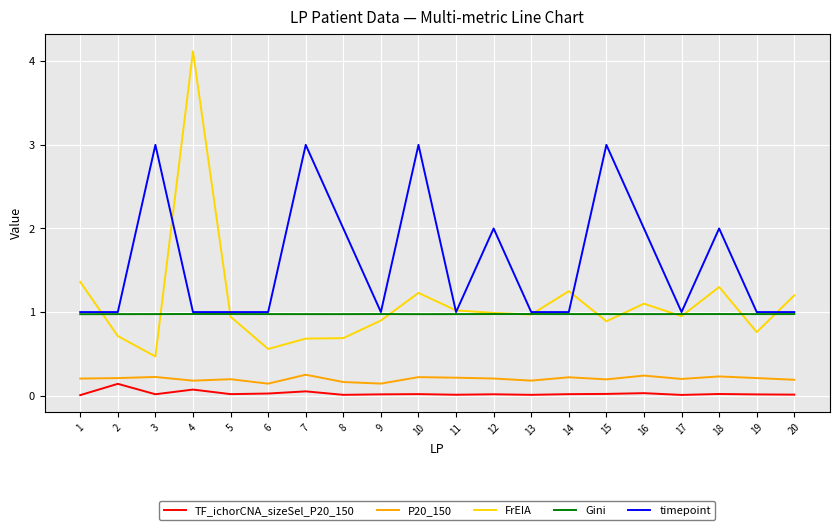

What is the maximum value for Gini?

1.0